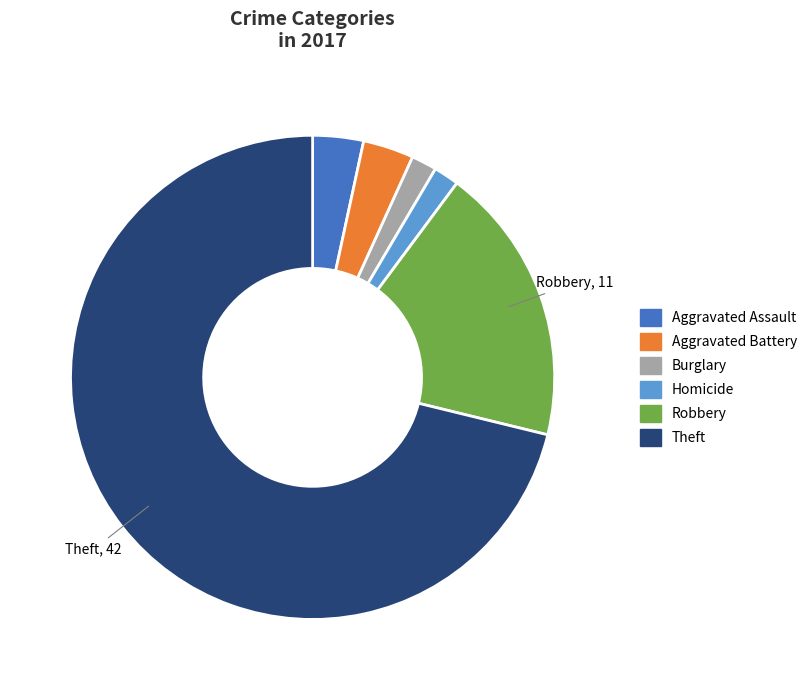

Which category has the biggest portion of the pie?

Theft